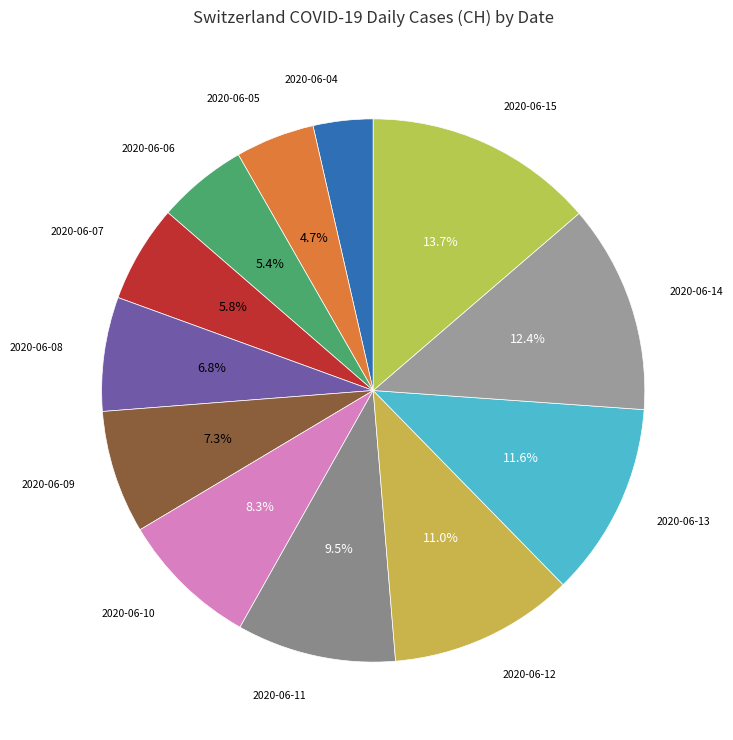

Do 2020-06-05 and 2020-06-09 together represent more than half of the pie?

No